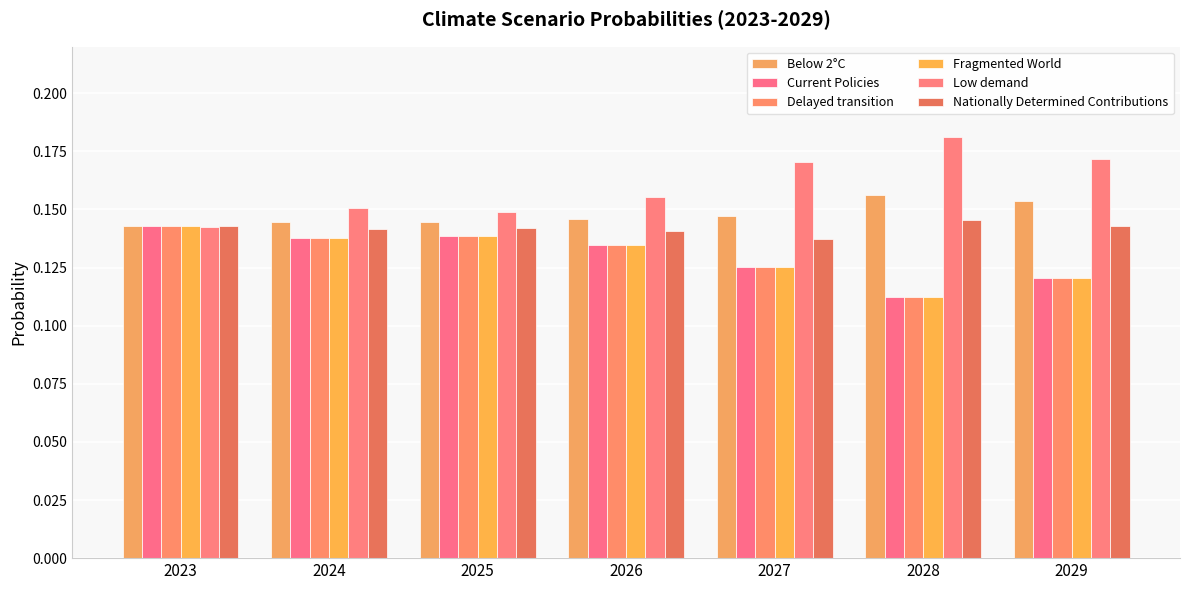

Where is Delayed transition nearest to the value 0?

2028